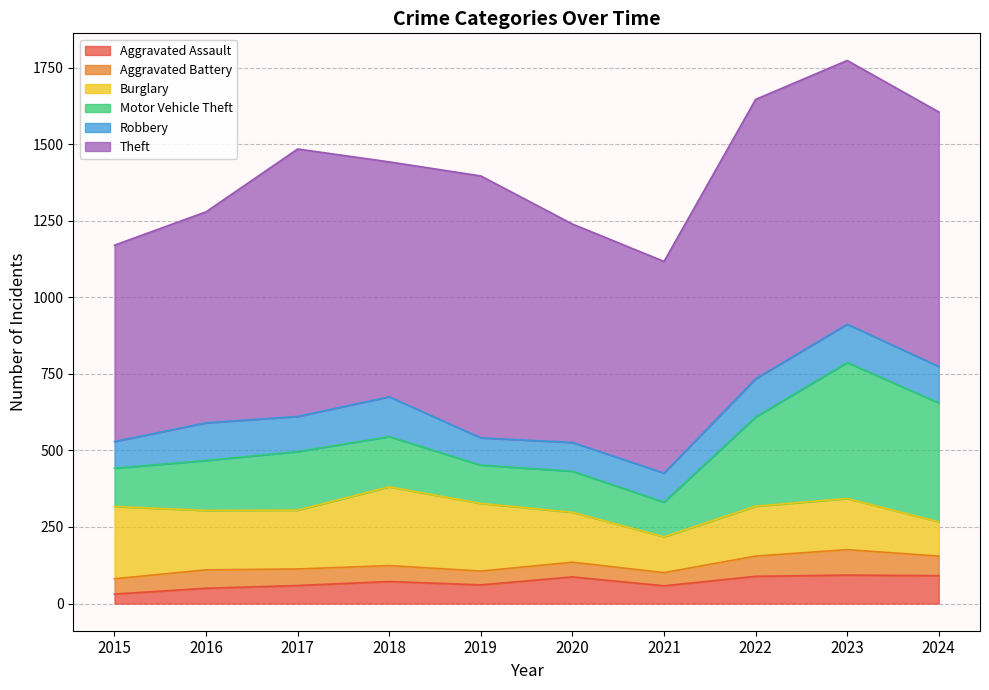

Reading left to right, what are all the values shown in this chart?

Aggravated Assault: 2015=31	2016=50	2017=59	2018=72	2019=61	2020=87	2021=58	2022=89	2023=93	2024=91
Aggravated Battery: 2015=50	2016=60	2017=54	2018=52	2019=45	2020=48	2021=43	2022=66	2023=83	2024=64
Burglary: 2015=236	2016=194	2017=192	2018=257	2019=221	2020=163	2021=117	2022=163	2023=167	2024=112
Motor Vehicle Theft: 2015=125	2016=163	2017=191	2018=164	2019=125	2020=134	2021=113	2022=291	2023=444	2024=388
Robbery: 2015=87	2016=123	2017=115	2018=130	2019=89	2020=94	2021=95	2022=125	2023=125	2024=119
Theft: 2015=641	2016=689	2017=873	2018=767	2019=855	2020=713	2021=691	2022=912	2023=861	2024=831